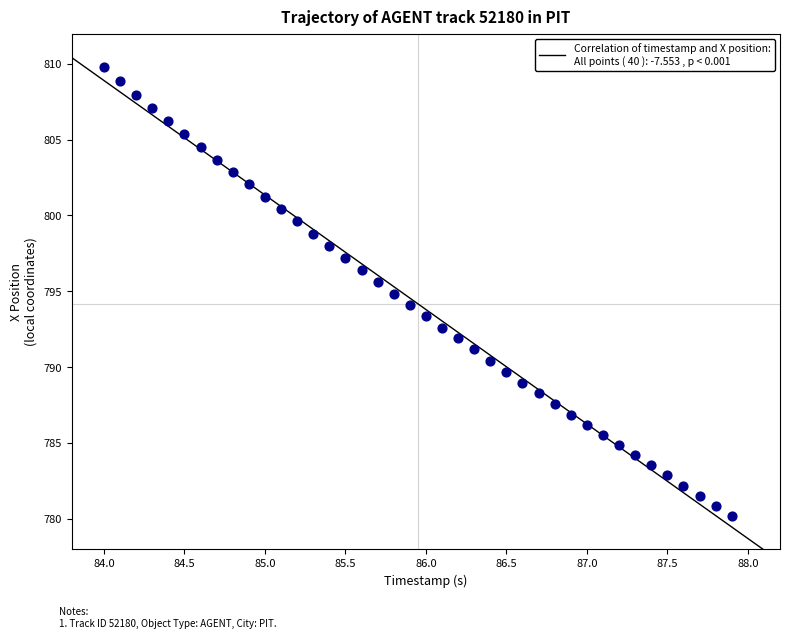

What is the range of X values (max minus min)?

3.9